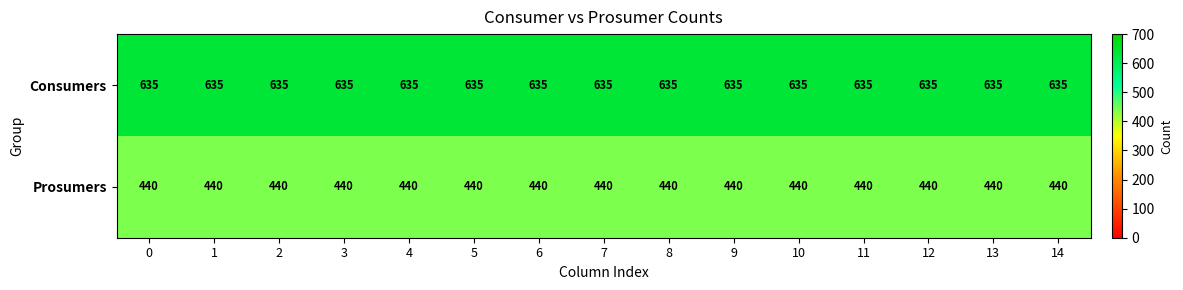

At how many categories does at least one series exceed 559?

15